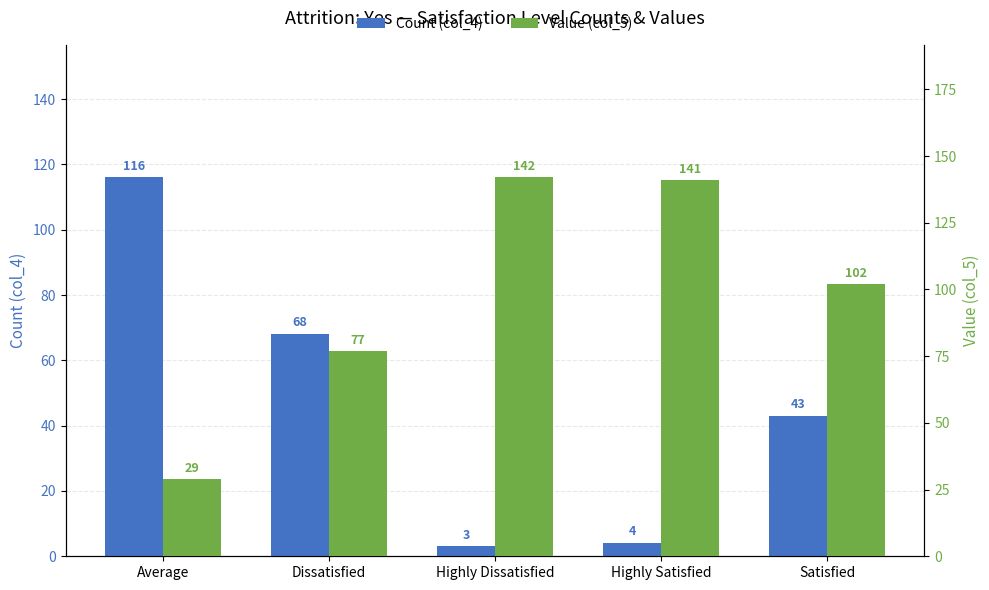

Reading left to right, what are all the values shown in this chart?

Count (col_4): Average=116	Dissatisfied=68	Highly Dissatisfied=3	Highly Satisfied=4	Satisfied=43
Value (col_5): Average=29	Dissatisfied=77	Highly Dissatisfied=142	Highly Satisfied=141	Satisfied=102